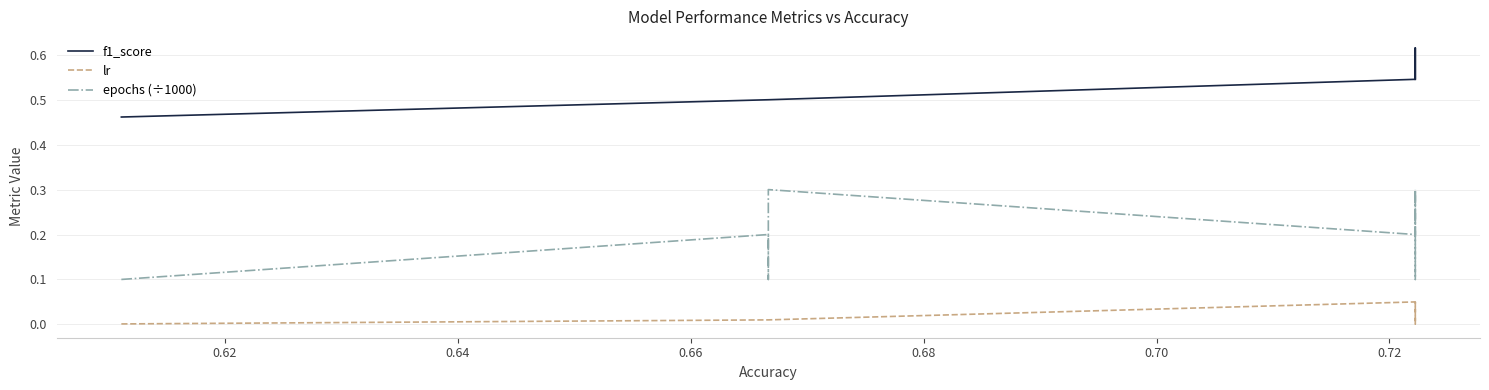

Which series has the largest range (max minus min)?

epochs (÷1000)